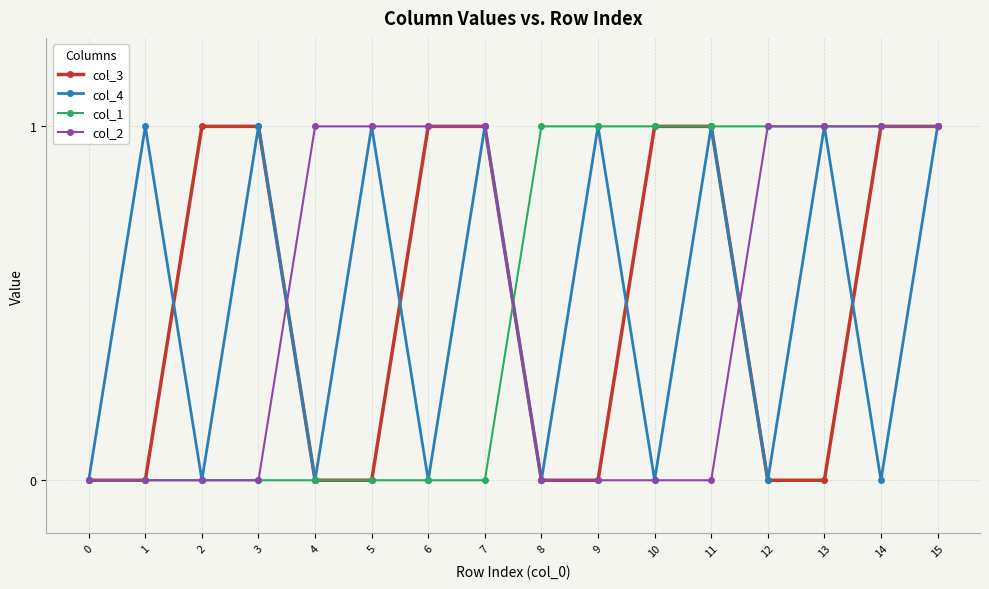

How many distinct data groups are displayed?

4